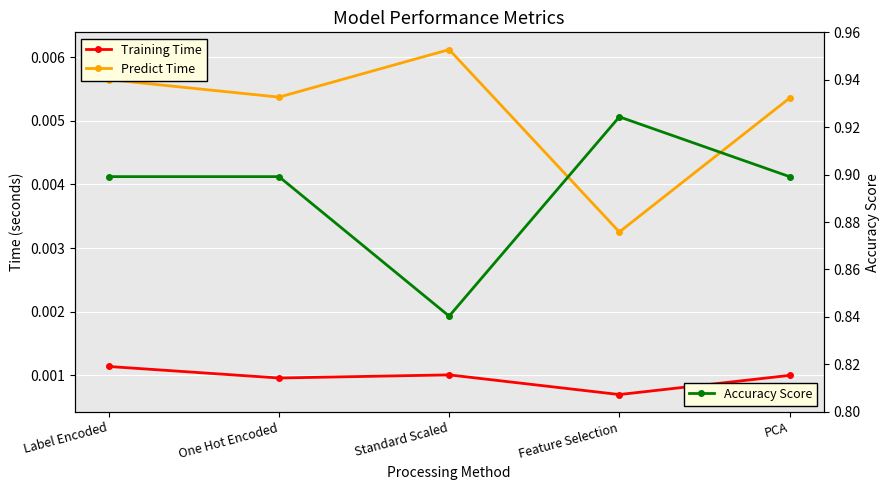

What is the total value across all series at One Hot Encoded?

0.9